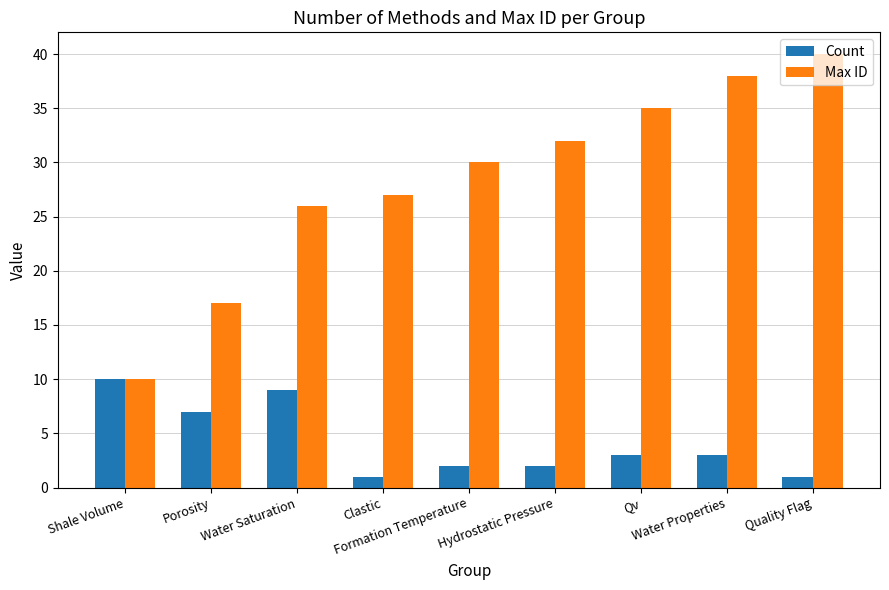

The value of Max ID at Water Saturation is 46. True or false?

False